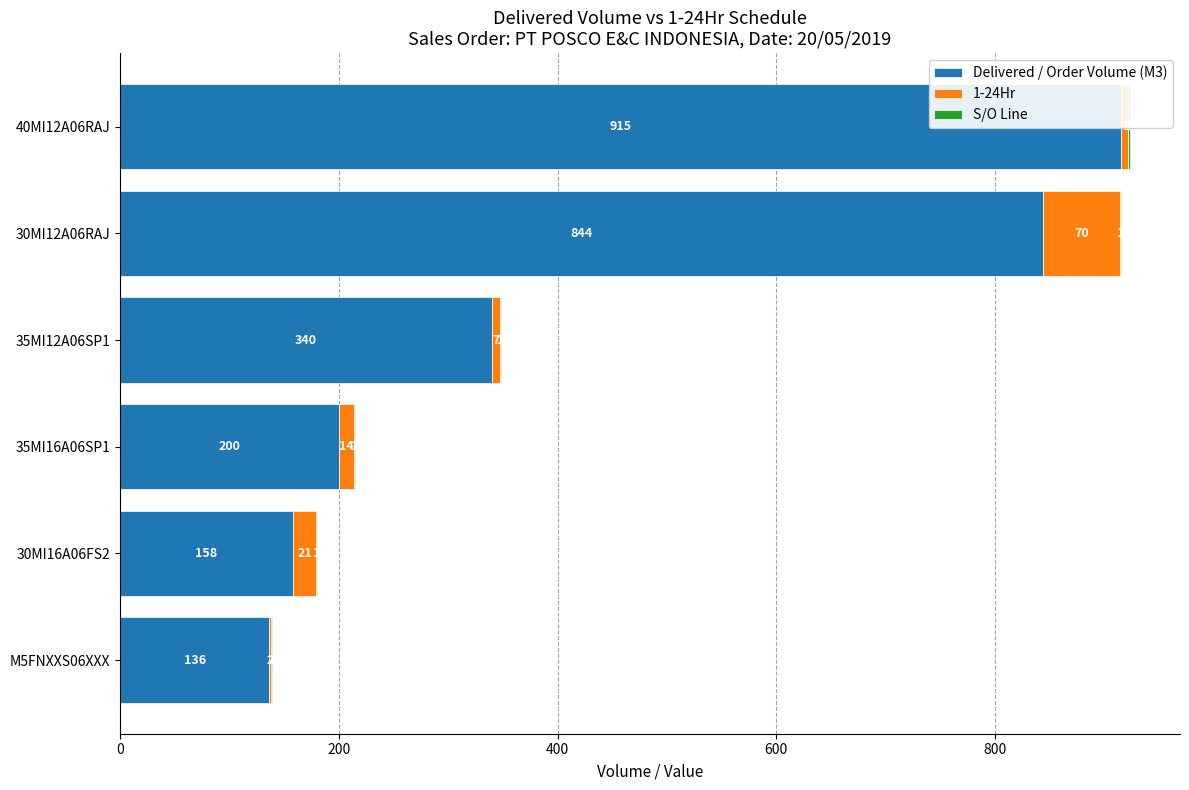

Which series changed the most between 400 and 800?

Delivered / Order Volume (M3)